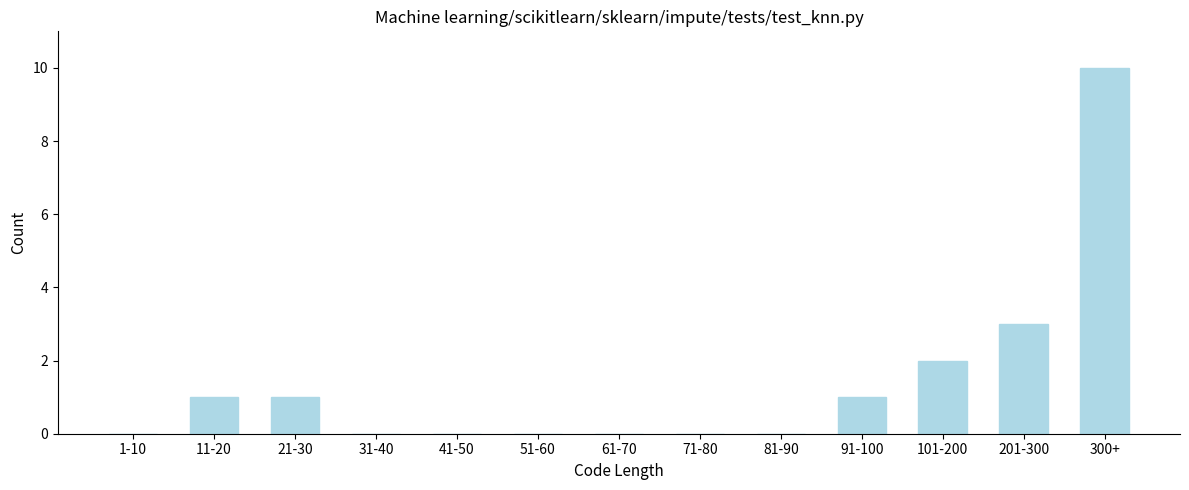

Reading left to right, what are all the values shown in this chart?

1-10=0	11-20=1	21-30=1	31-40=0	41-50=0	51-60=0	61-70=0	71-80=0	81-90=0	91-100=1	101-200=2	201-300=3	300+=10